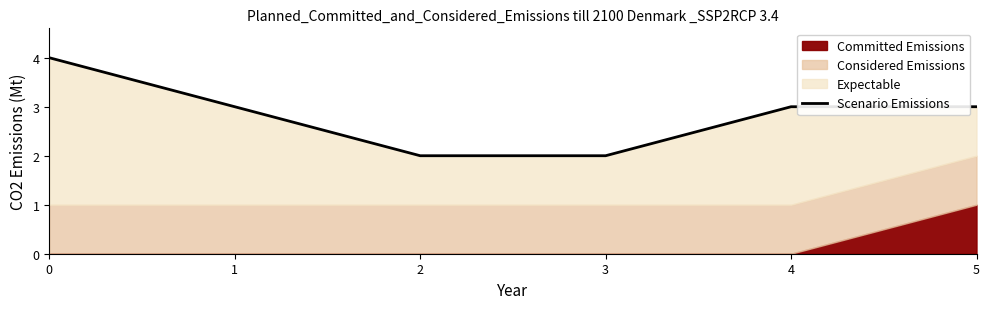

Approximately how many times larger is the value at 3 compared to 0?

0.5